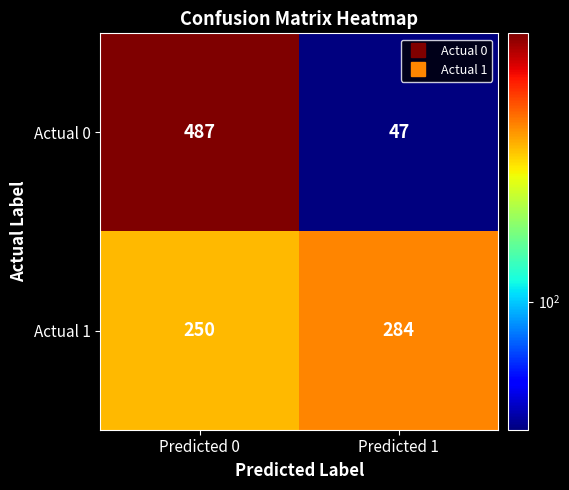

Reading right to left, extract all data points from this chart.

Actual 0: Predicted 1=47	Predicted 0=487
Actual 1: Predicted 1=284	Predicted 0=250